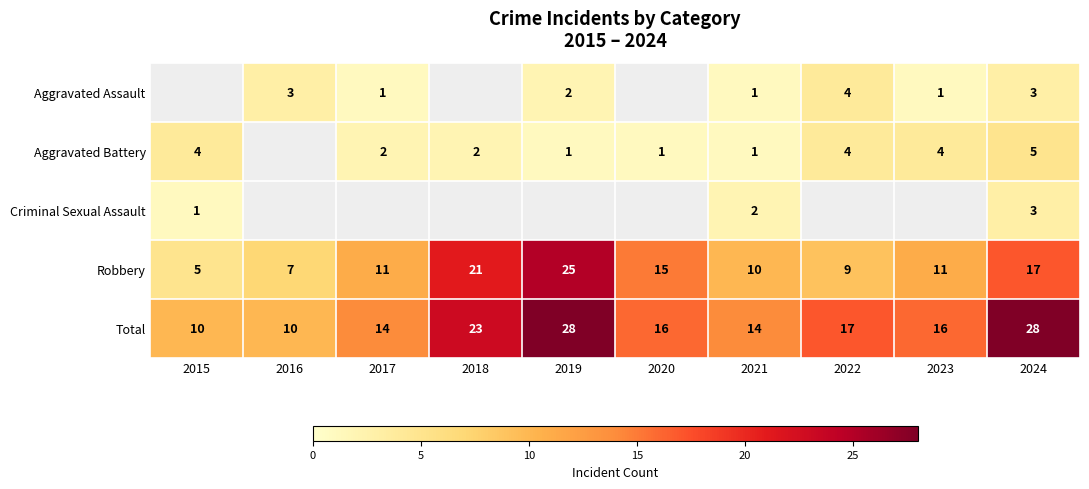

What is the difference between the highest and lowest values at 2016?

7.0